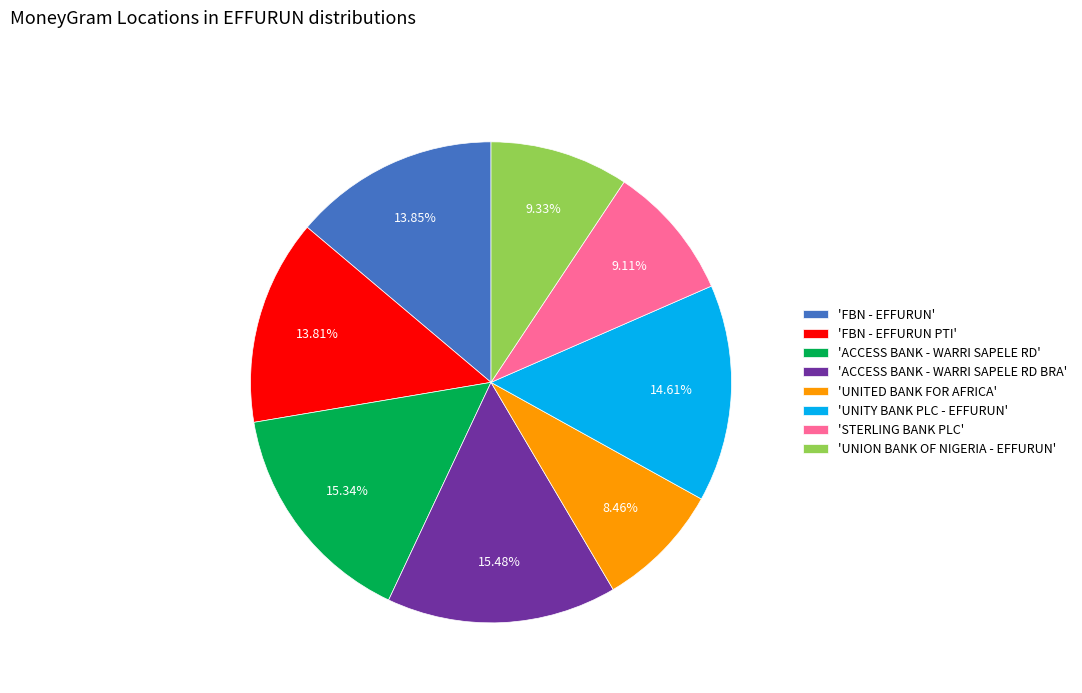

Which has a higher value, 'UNITY BANK PLC - EFFURUN' or 'UNION BANK OF NIGERIA - EFFURUN'?

'UNITY BANK PLC - EFFURUN'